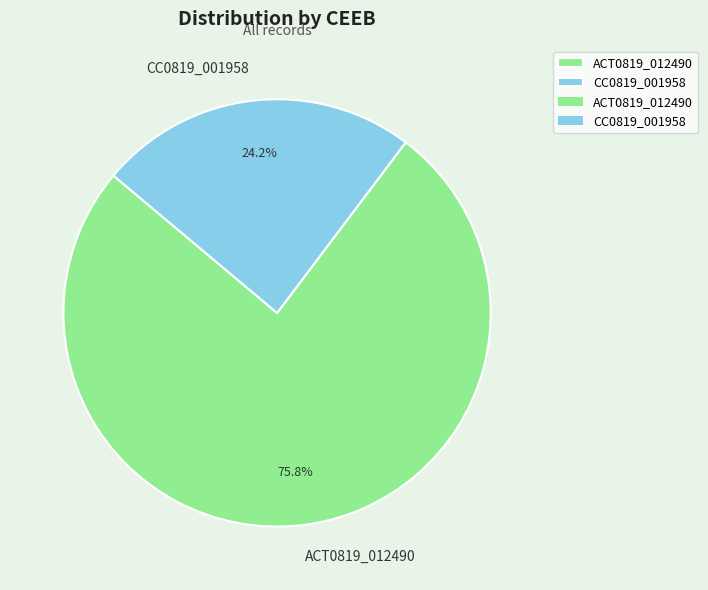

Count the number of slices in the pie.

2